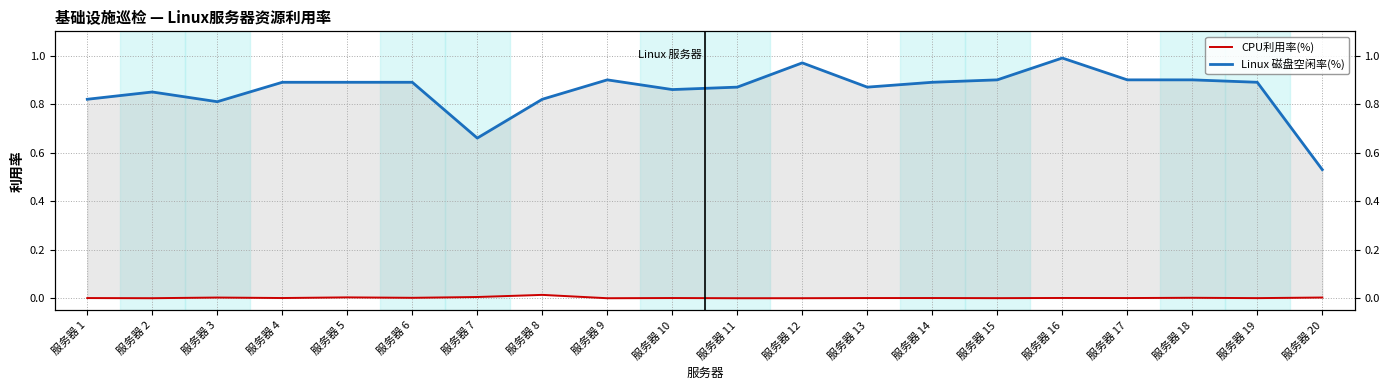

What are all the series names shown in the legend?

CPU利用率(%), Linux 磁盘空闲率(%)